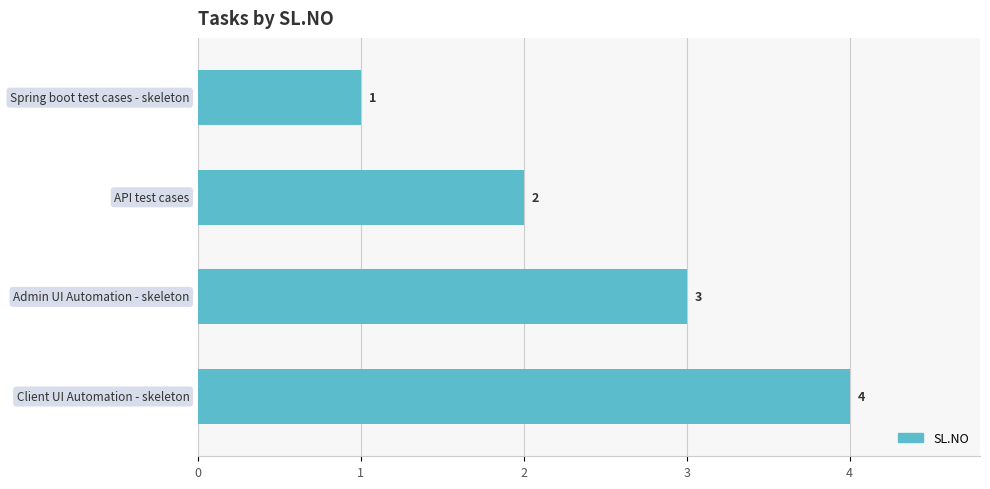

What is the sum of all values?

10